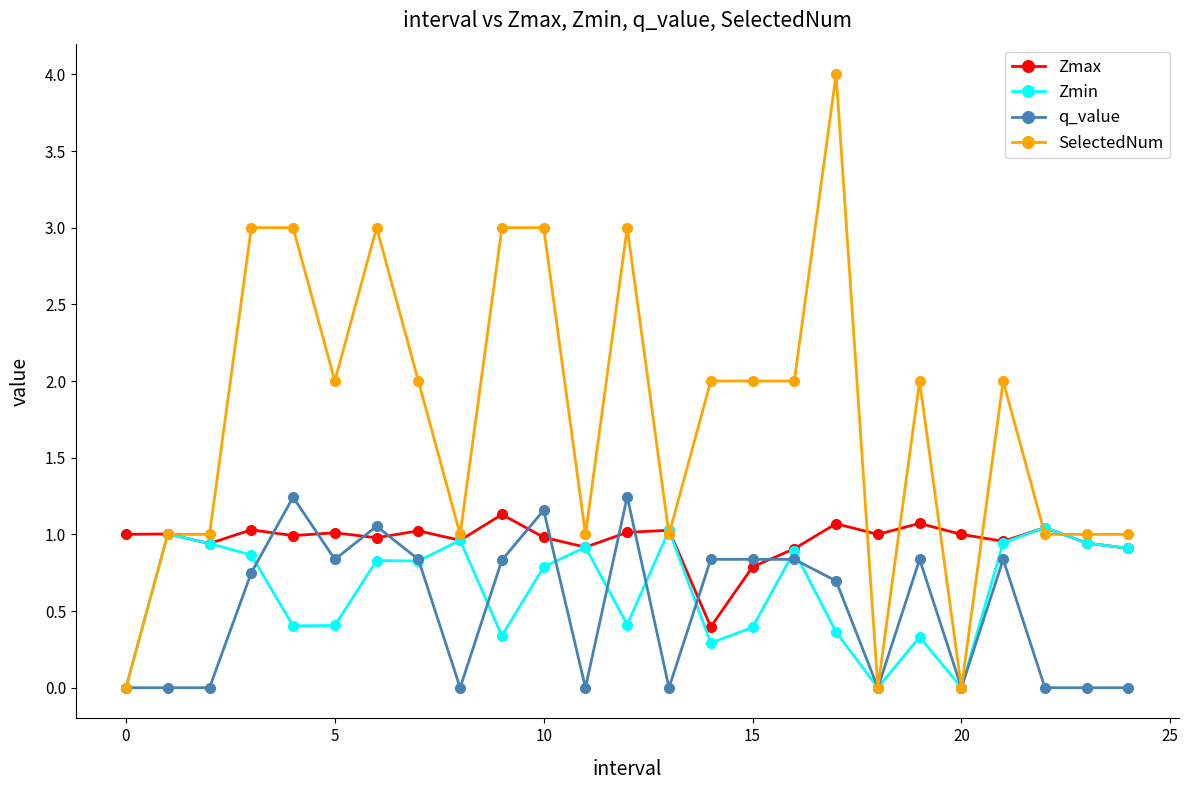

How many values in the SelectedNum series are below 2?

11